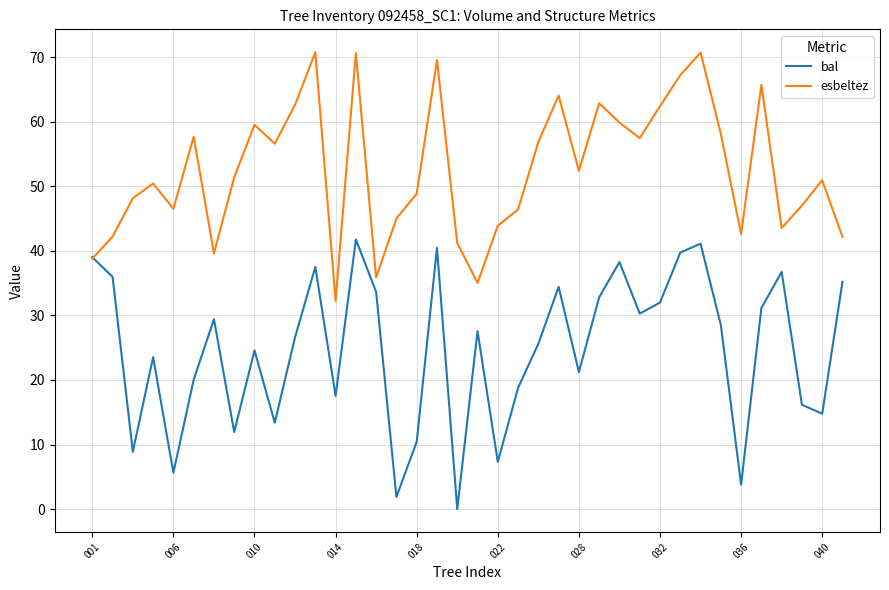

What is the difference between the maximum and second lowest values in the bal series?

39.9